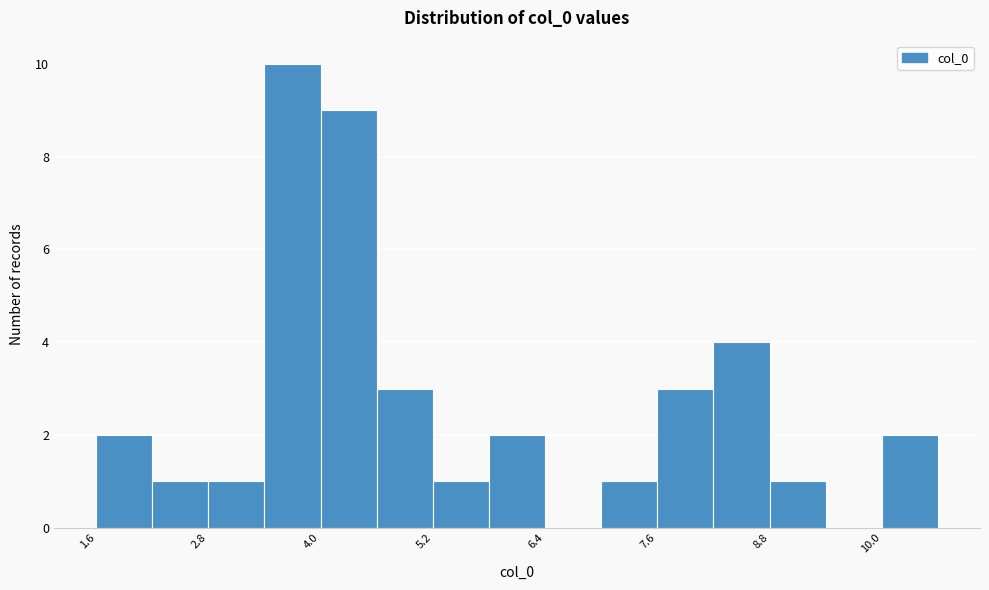

Read against the x-axis, roughly where is the centre of the tallest bar?

3.6